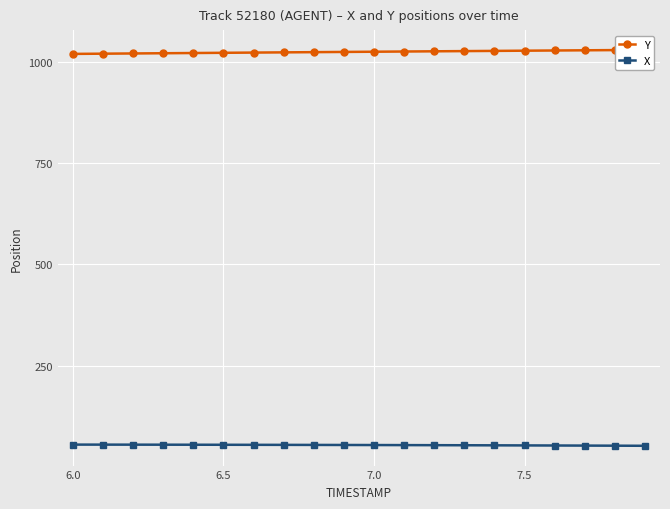

Which series has the largest total across all categories?

Y